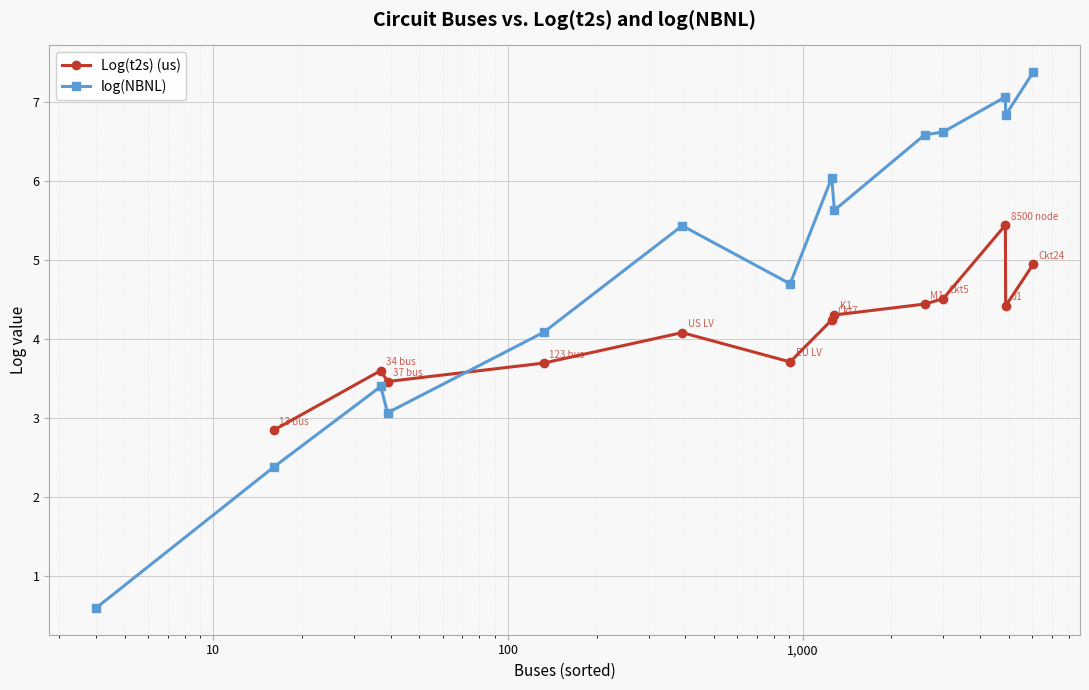

What is the maximum value for log(NBNL)?

7.4